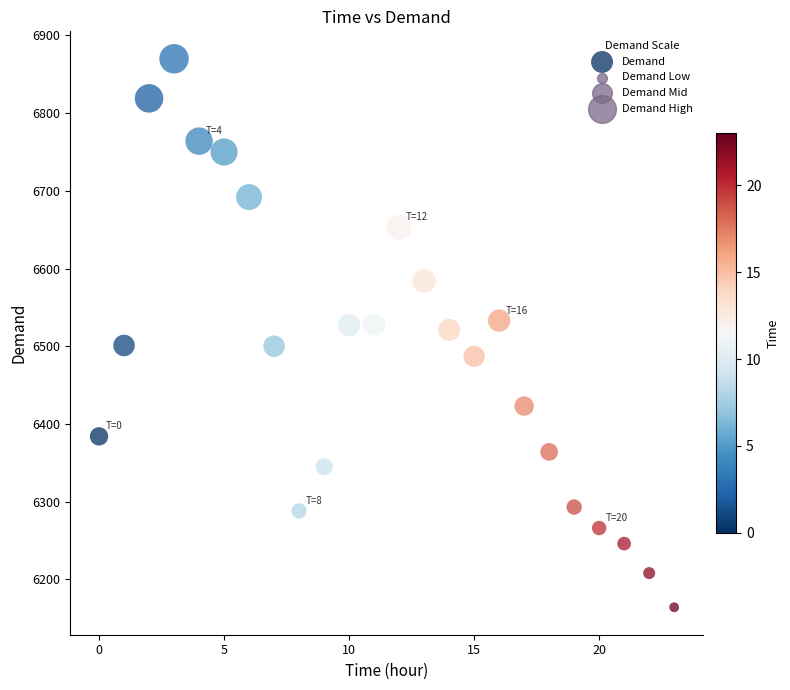

What is the range of Y values (max minus min)?

706